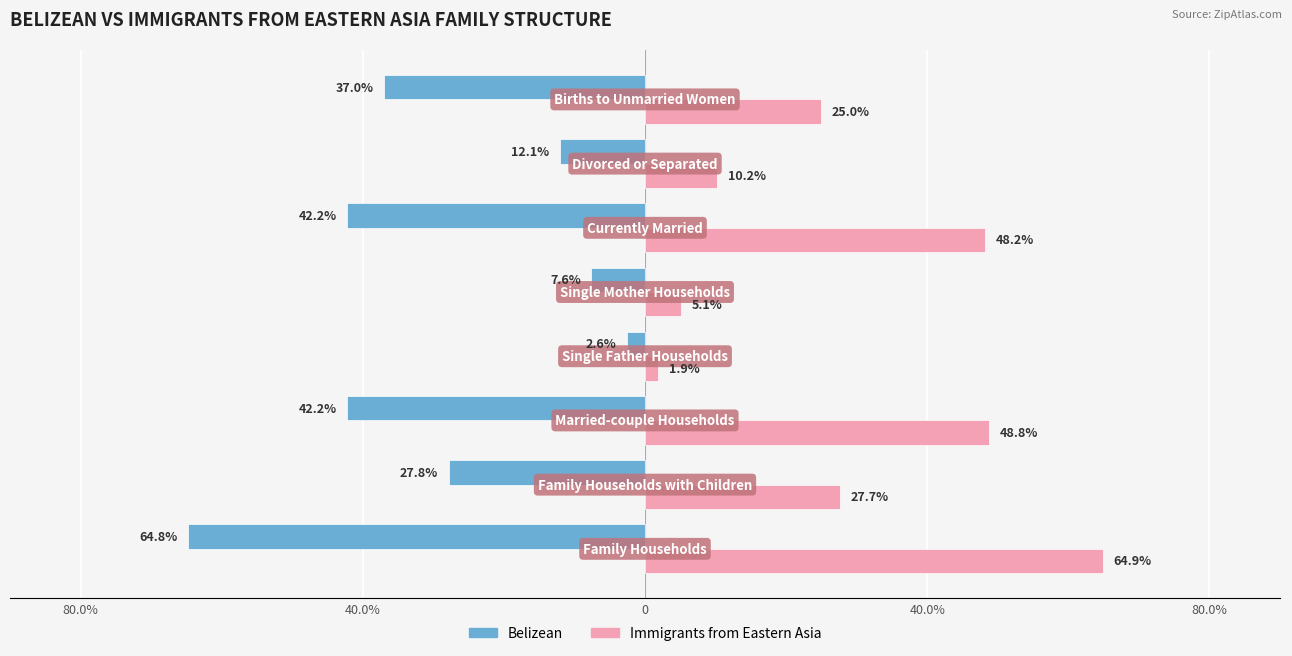

Rank the series by their maximum value, from highest to lowest.

Immigrants from Eastern Asia, Belizean